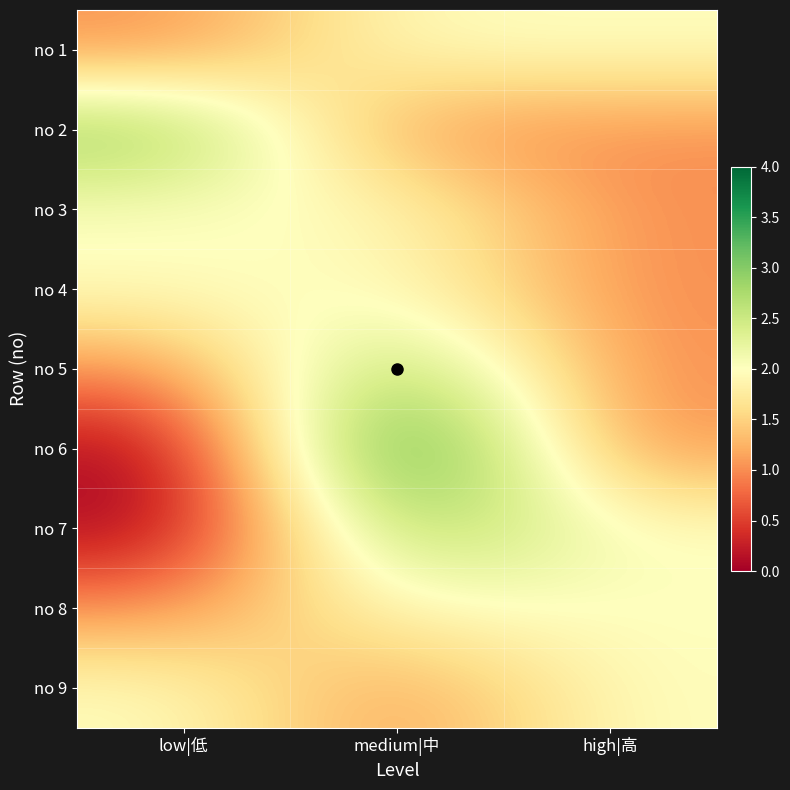

Reading left to right, extract all data points from this chart.

no 1: low|低=1	medium|中=2	high|高=2
no 2: low|低=3	medium|中=1	high|高=1
no 3: low|低=2	medium|中=2	high|高=1
no 4: low|低=2	medium|中=2	high|高=1
no 5: low|低=1	medium|中=3	high|高=1
no 6: low|低=0	medium|中=4	high|高=1
no 7: low|低=0	medium|中=3	high|高=2
no 8: low|低=1	medium|中=2	high|高=2
no 9: low|低=2	medium|中=1	high|高=2